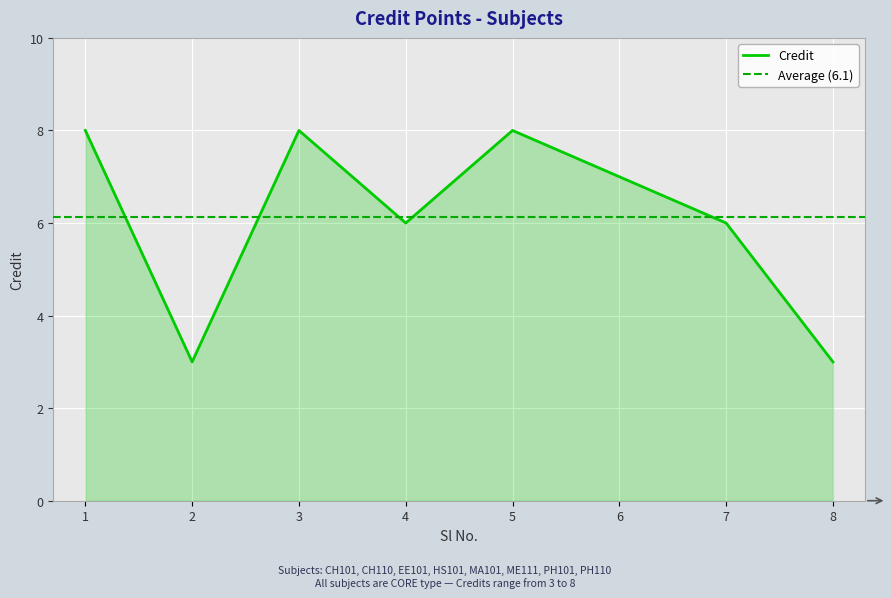

What is the highest value of the Credit series?

8